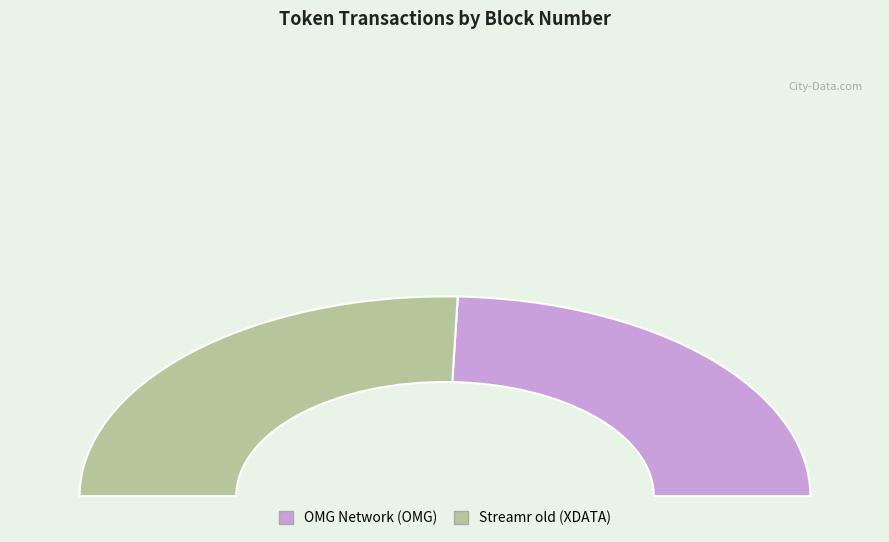

To the nearest percent, what is the difference between the largest and smallest slice percentages?

2%